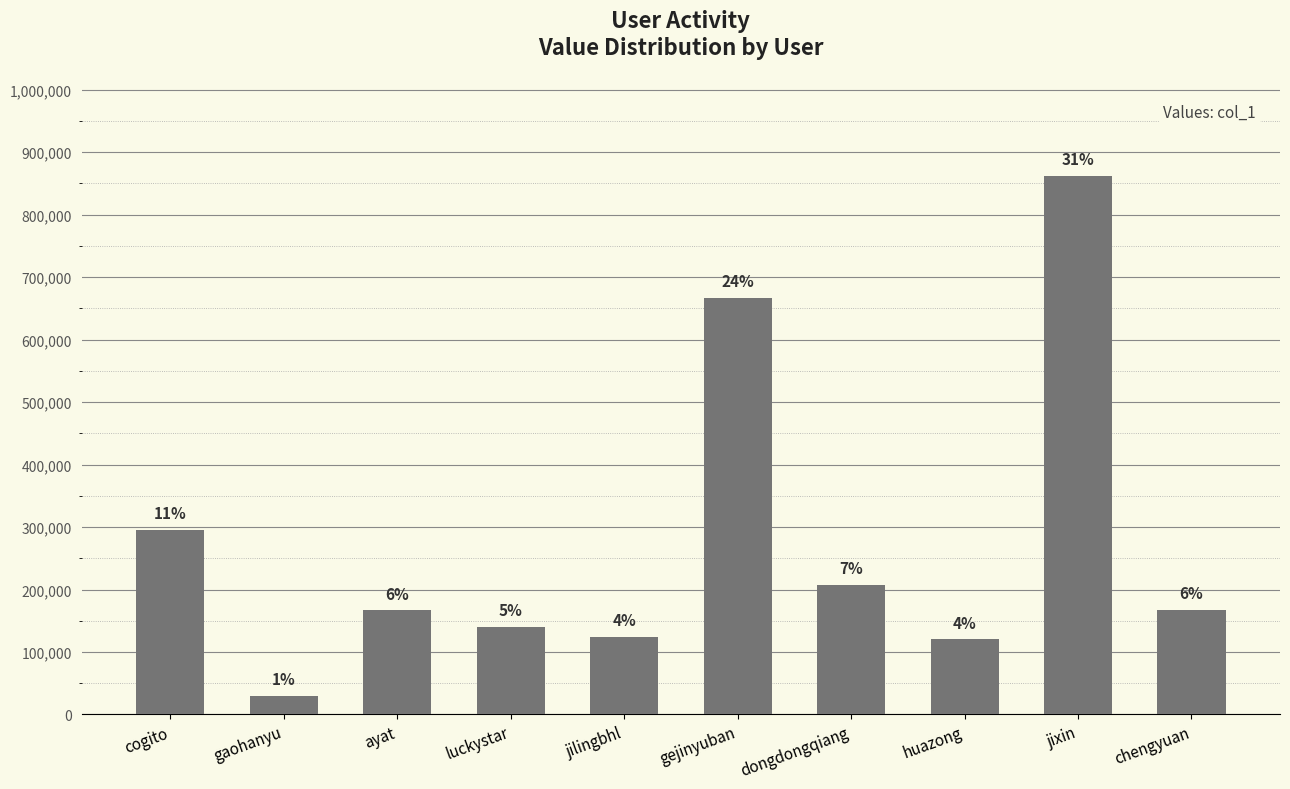

How many bars are there in total?

10